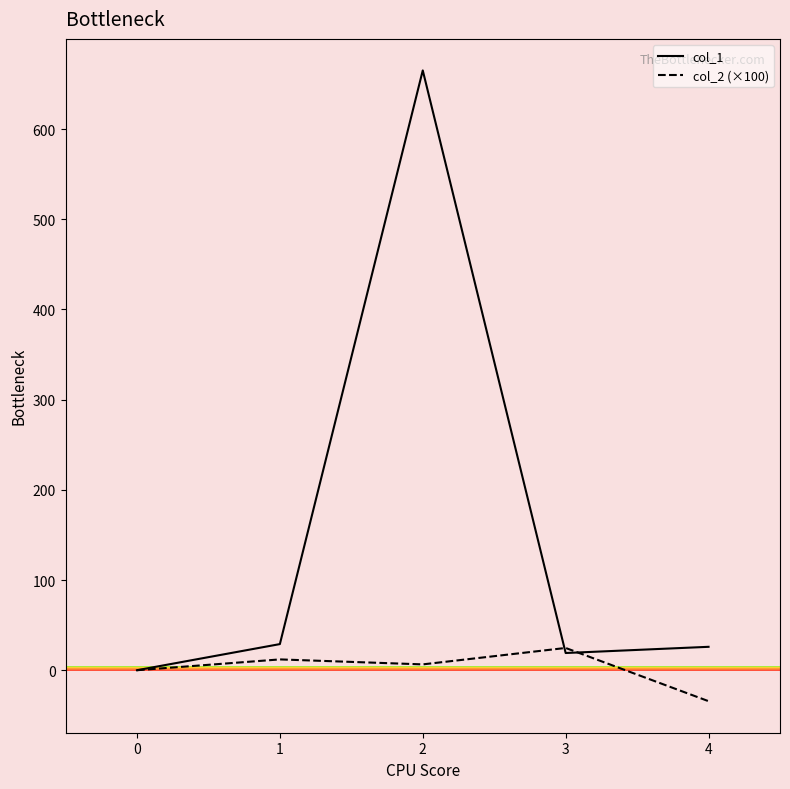

The value of col_1 at 0 is 0.0. True or false?

True